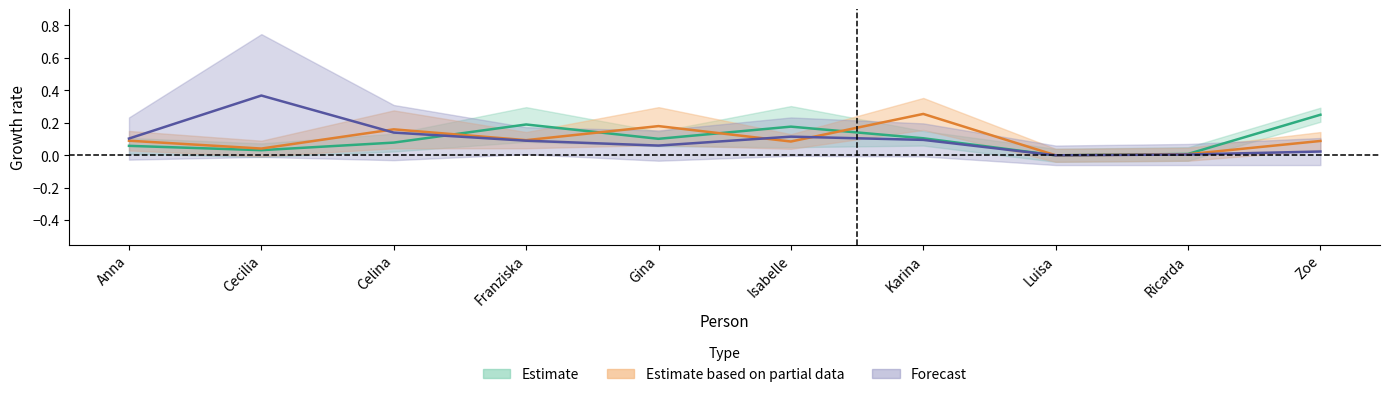

What is the spread (max minus min) of values at Cecilia?

0.7